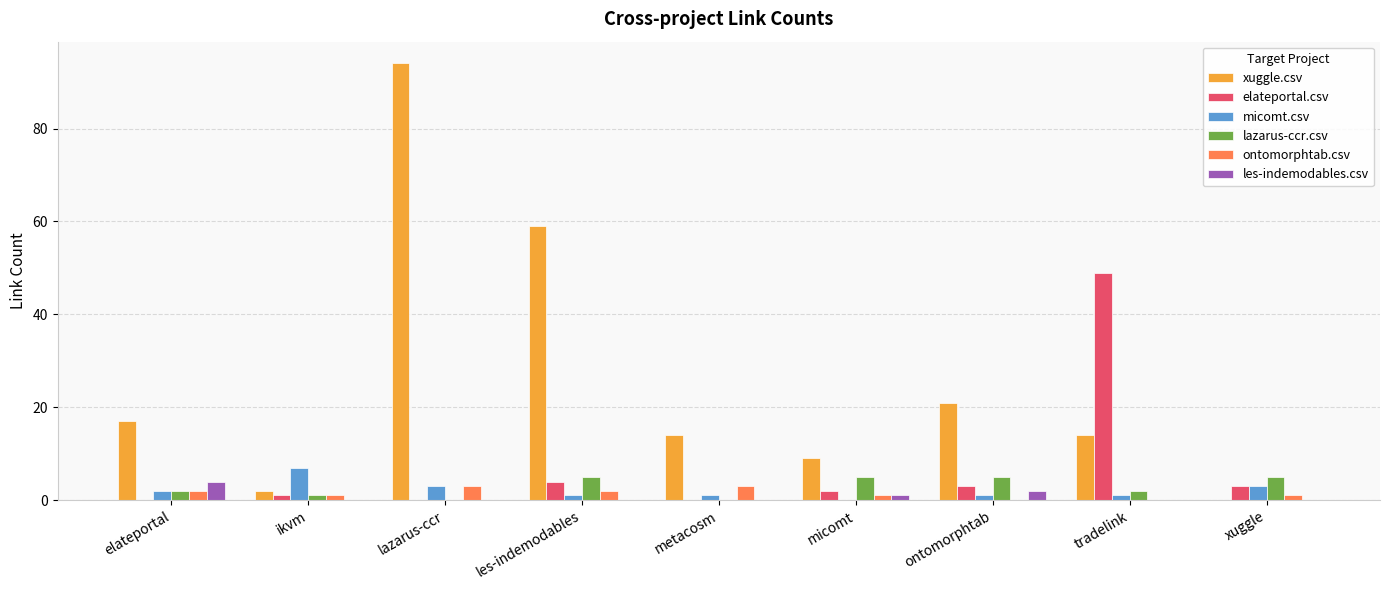

Which series has the largest range (max minus min)?

xuggle.csv